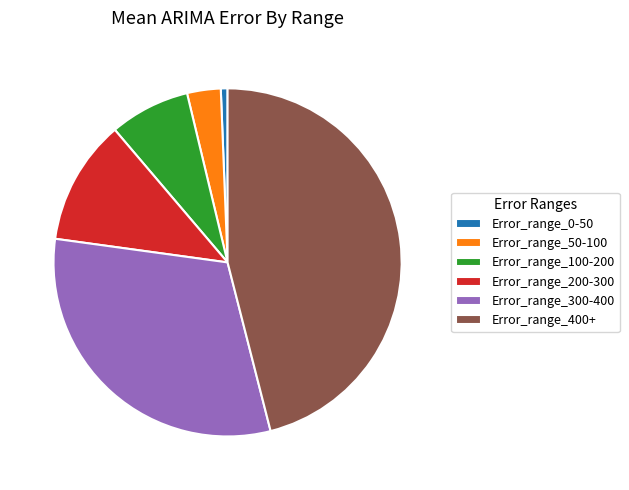

Does Error_range_200-300 represent more than half of the total?

No